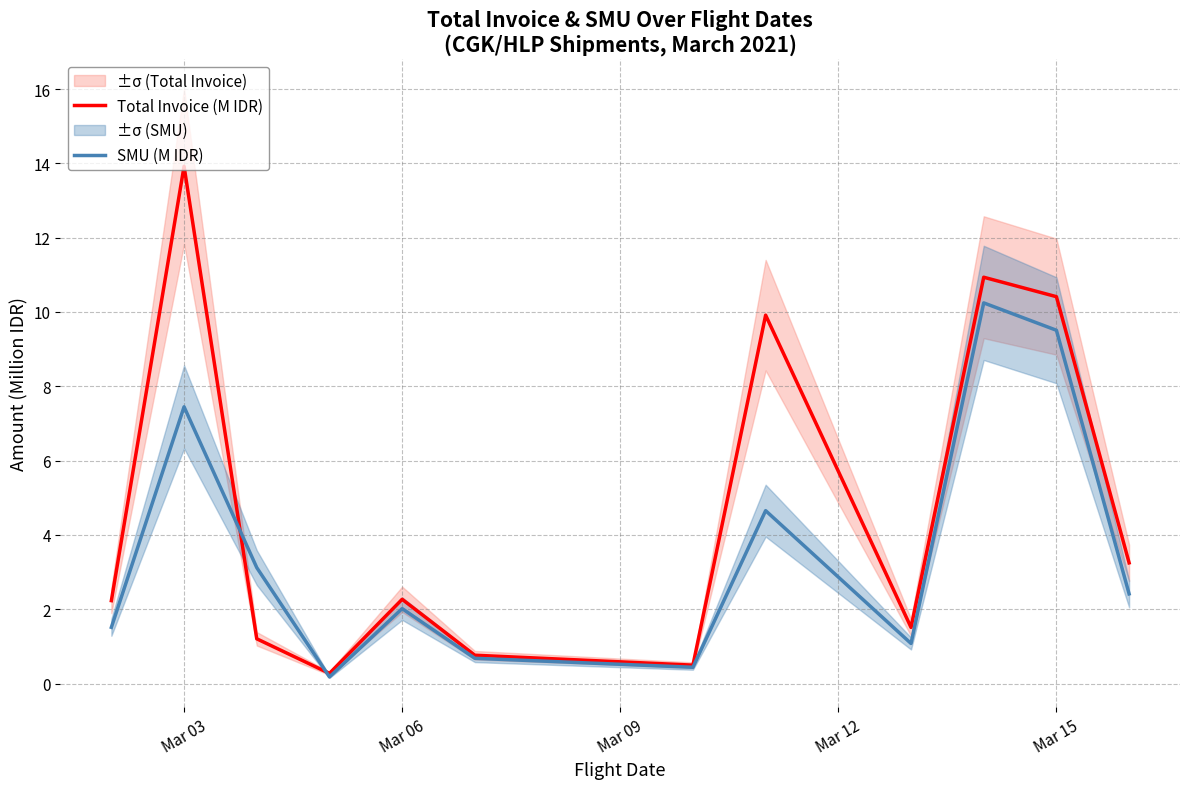

What is the maximum value for Total Invoice (M IDR)?

13.9